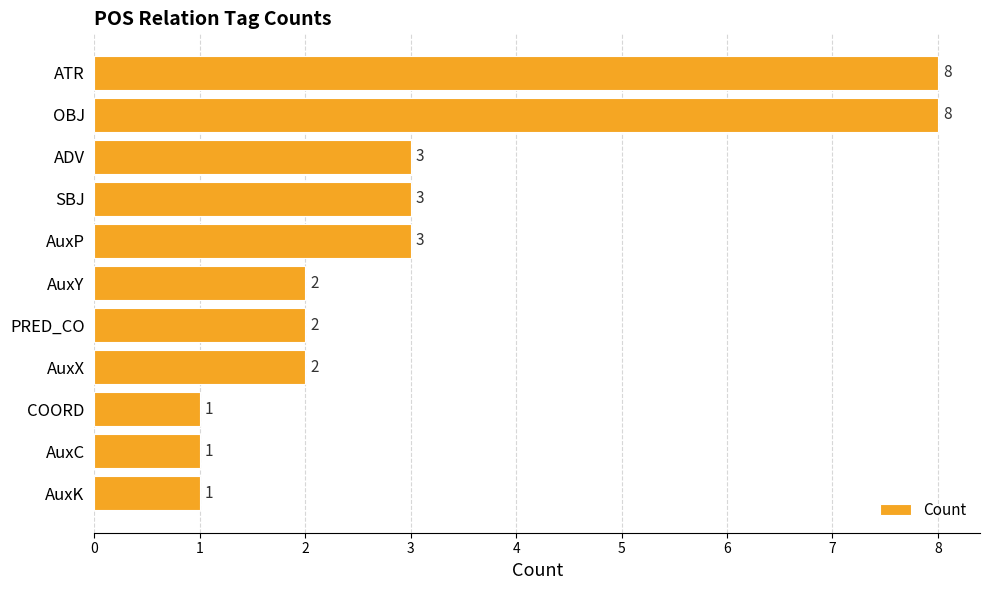

How many values are between 1 and 3?

9